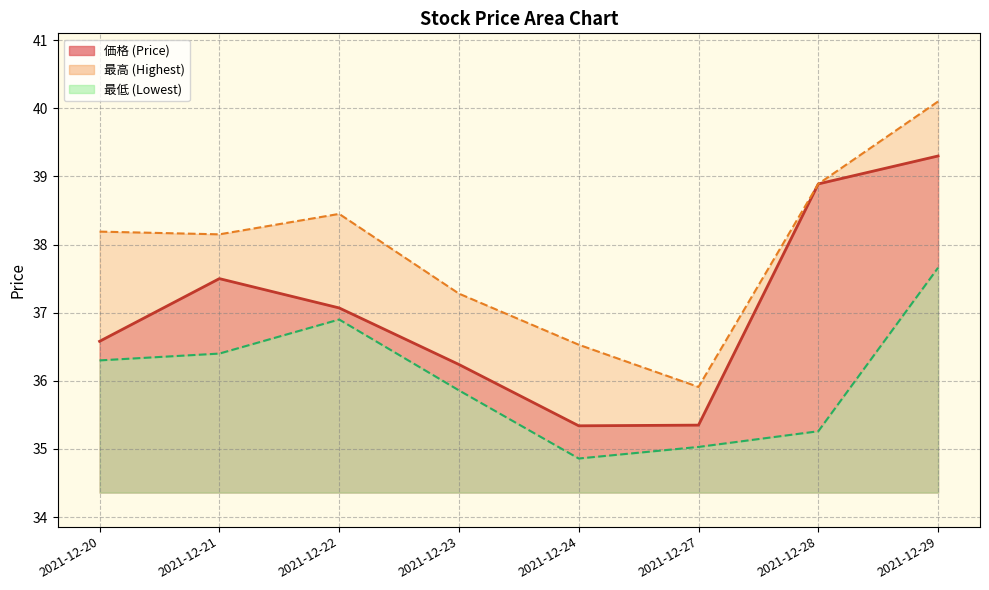

Reading left to right, extract all data points from this chart.

price_line: 2021-12-20=36.6	2021-12-21=37.5	2021-12-22=37.1	2021-12-23=36.2	2021-12-24=35.3	2021-12-27=35.4	2021-12-28=38.9	2021-12-29=39.3
highest_line: 2021-12-20=38.2	2021-12-21=38.1	2021-12-22=38.5	2021-12-23=37.3	2021-12-24=36.5	2021-12-27=35.9	2021-12-28=38.9	2021-12-29=40.1
lowest_line: 2021-12-20=36.3	2021-12-21=36.4	2021-12-22=36.9	2021-12-23=35.9	2021-12-24=34.9	2021-12-27=35.0	2021-12-28=35.3	2021-12-29=37.7